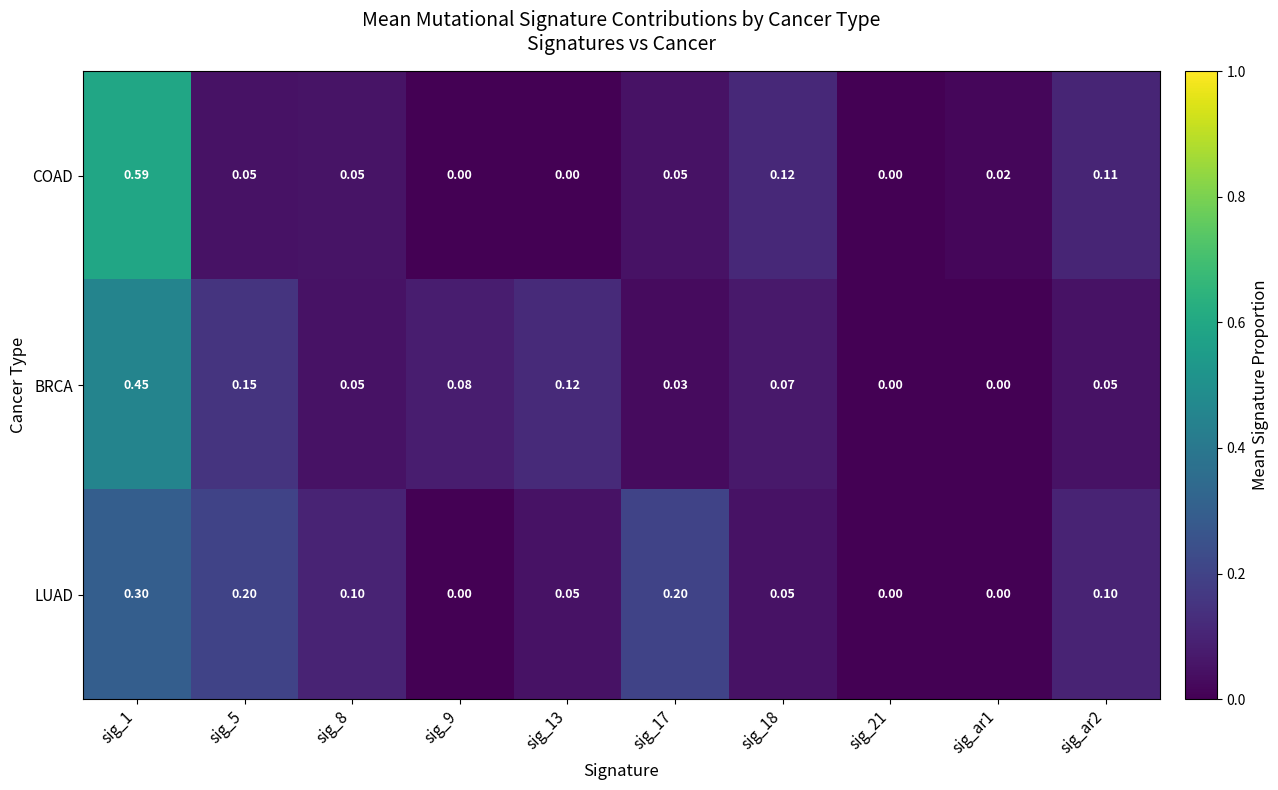

Is the value of COAD at sig_18 greater than the value of LUAD at sig_17?

No